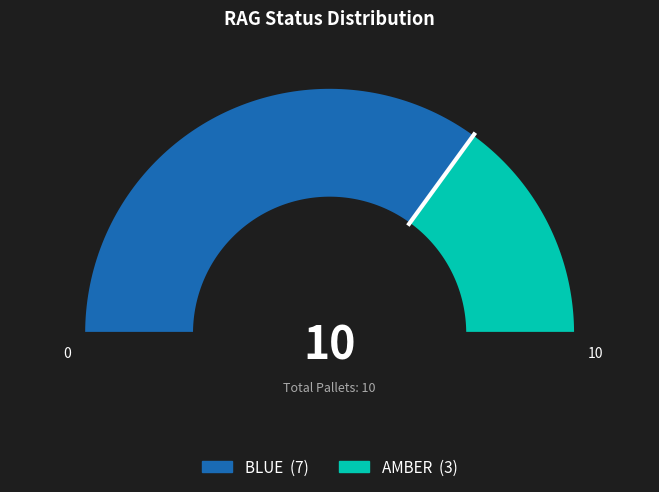

Count the number of slices in the pie.

2